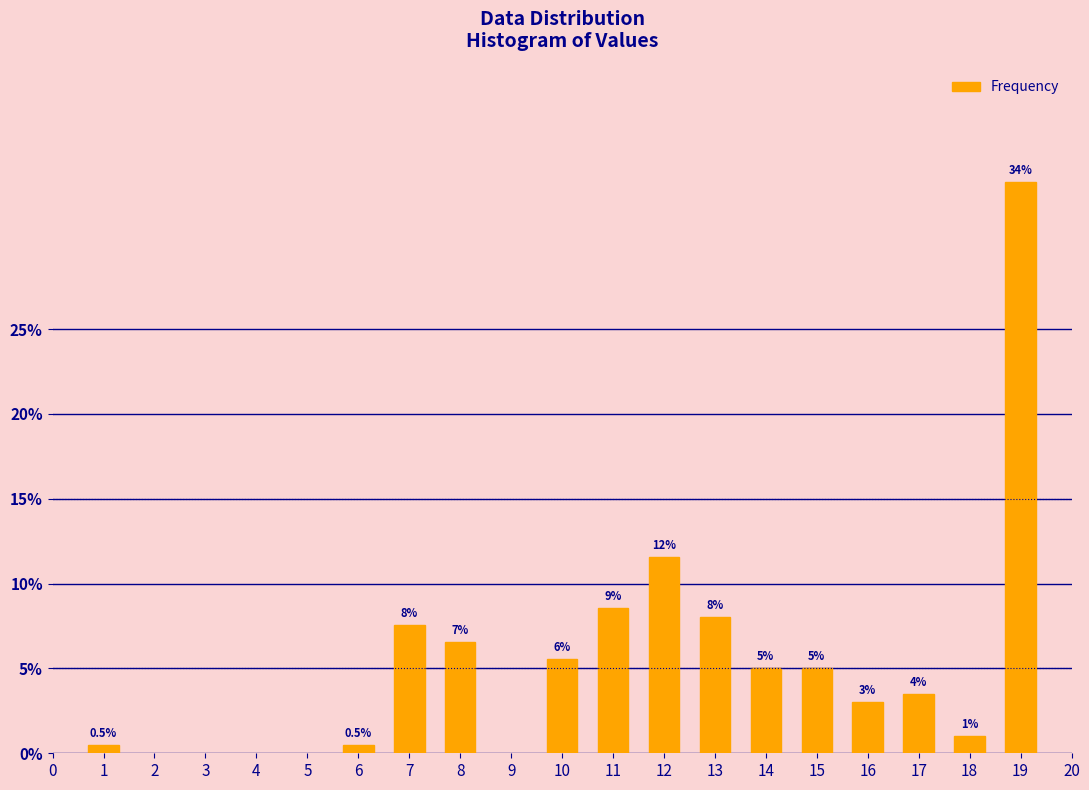

Reading right to left, extract all data points from this chart.

33.7	1.0	3.5	3.0	5.0	5.0	8.0	11.6	8.5	5.5	6.5	7.5	0.5	0.5